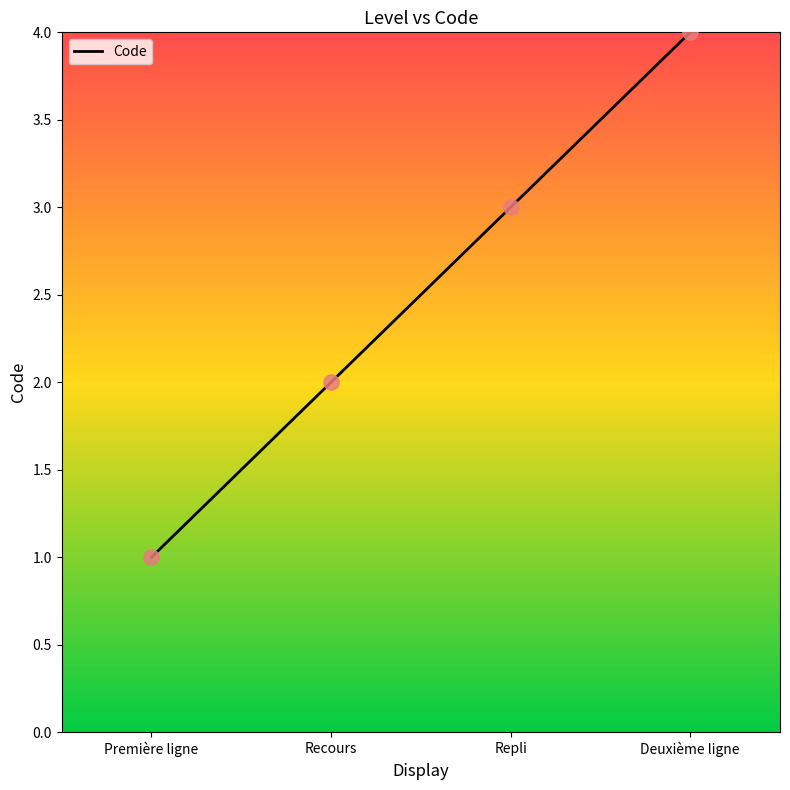

Between Repli and Première ligne, which is larger?

Repli